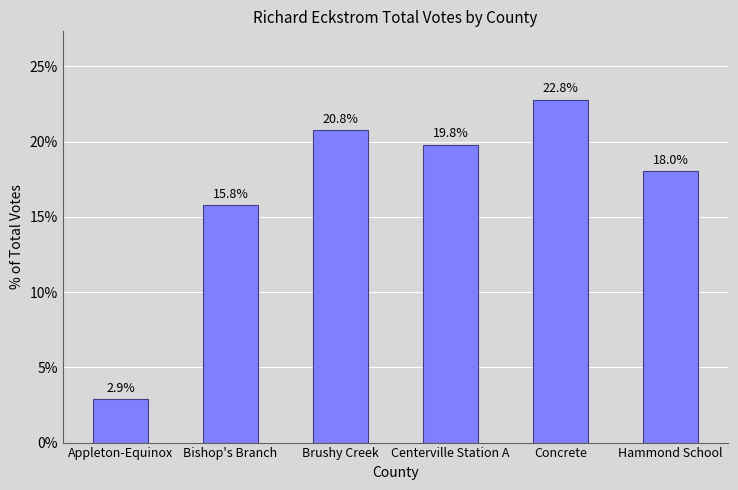

What is the average value?

16.7